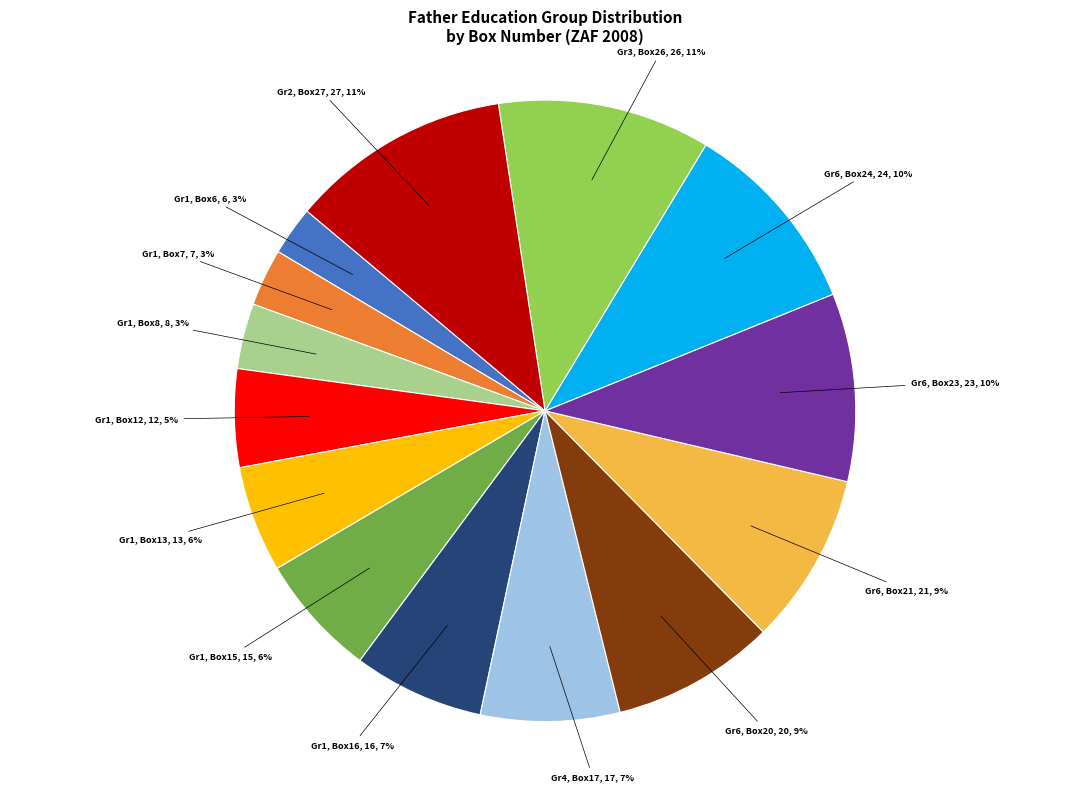

To the nearest percent, what is the average slice percentage?

7%